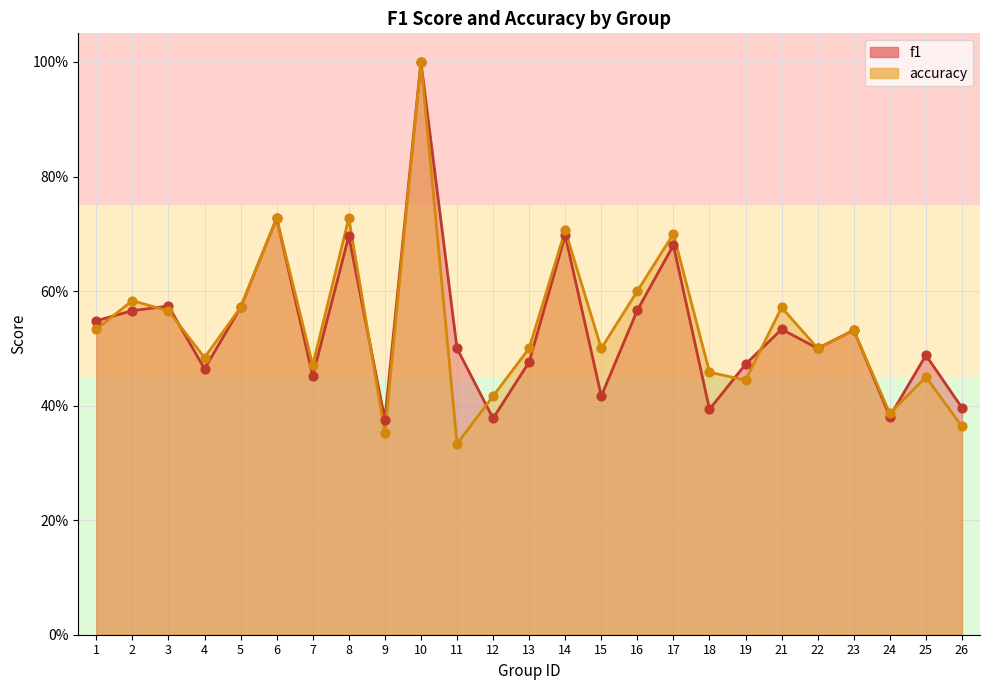

Is the value of accuracy at 8 greater than the value of f1 at 12?

Yes